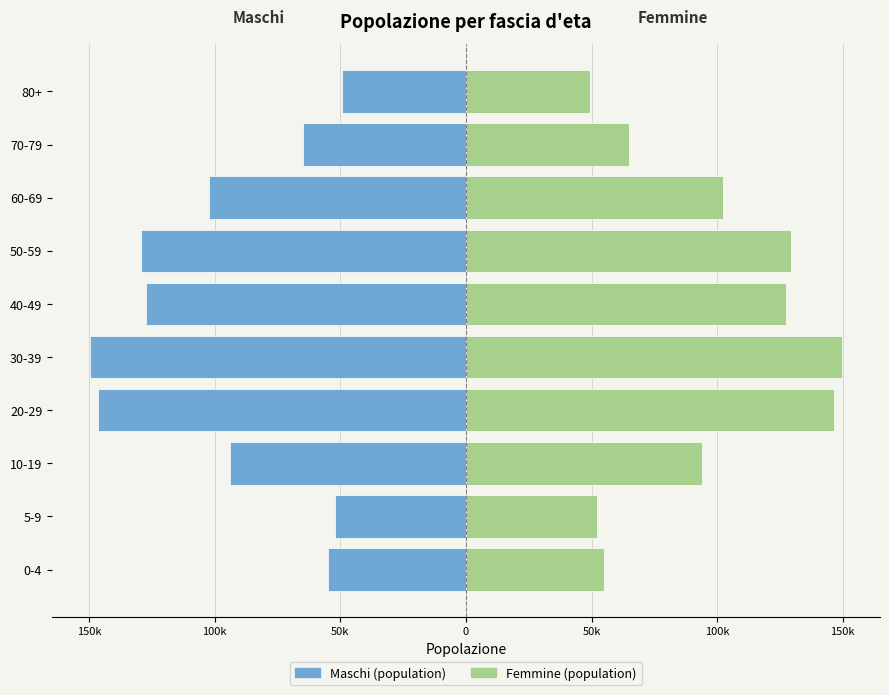

How many bars are there in total?

20